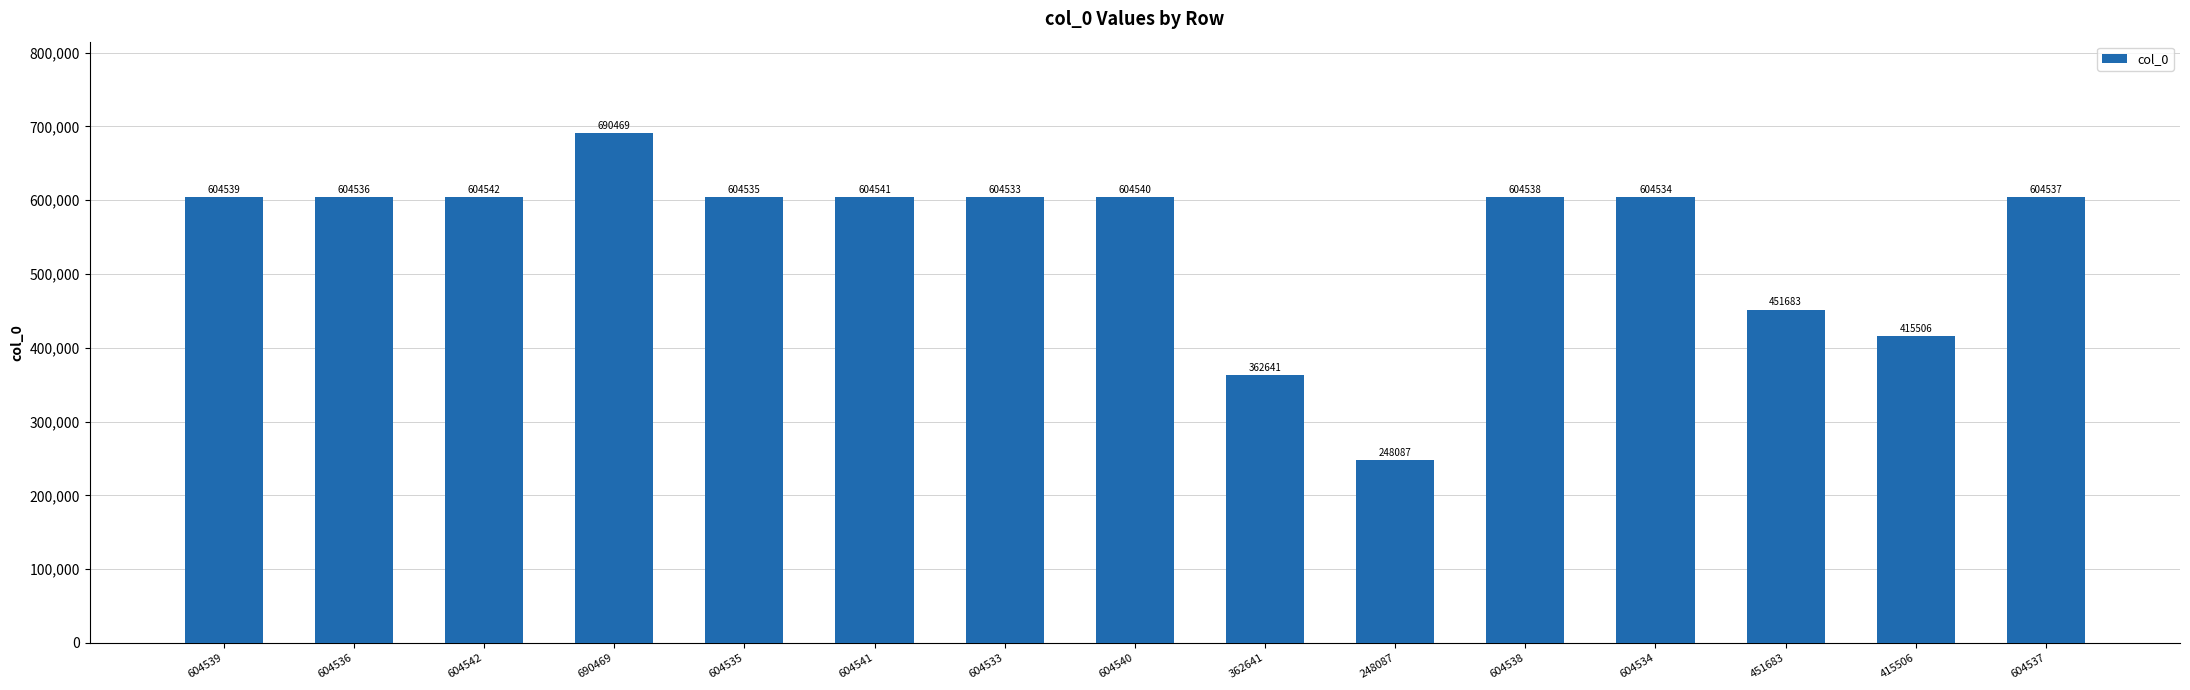

Does the chart contain any negative values?

No